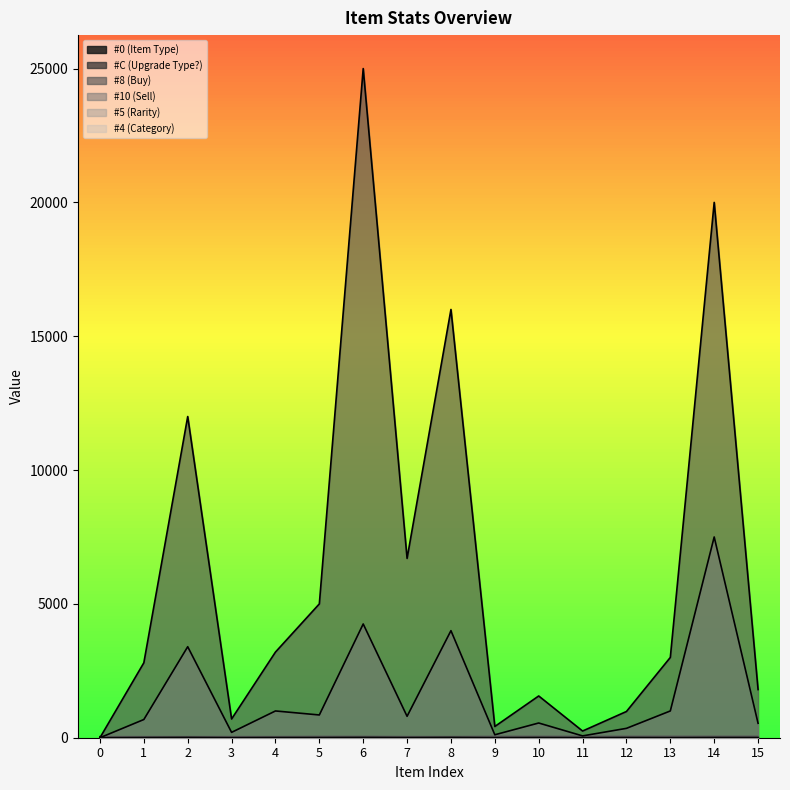

Reading left to right, extract all data points from this chart.

#0 (Item Type): 0	1	1	3	3	5	5	7	7	9	9	11	11	13	13	15
#C (Upgrade Type?): 39	39	39	40	40	49	49	41	41	50	50	51	51	52	52	53
#8 (Buy): 0	2800	12000	700	3200	5000	25000	6700	16000	420	1560	250	980	3000	20000	1800
#10 (Sell): 0	680	3400	200	1000	850	4250	800	4000	110	550	68	350	1000	7500	540
#5 (Rarity): 0	6	10	3	7	7	11	6	10	3	7	3	7	4	8	7